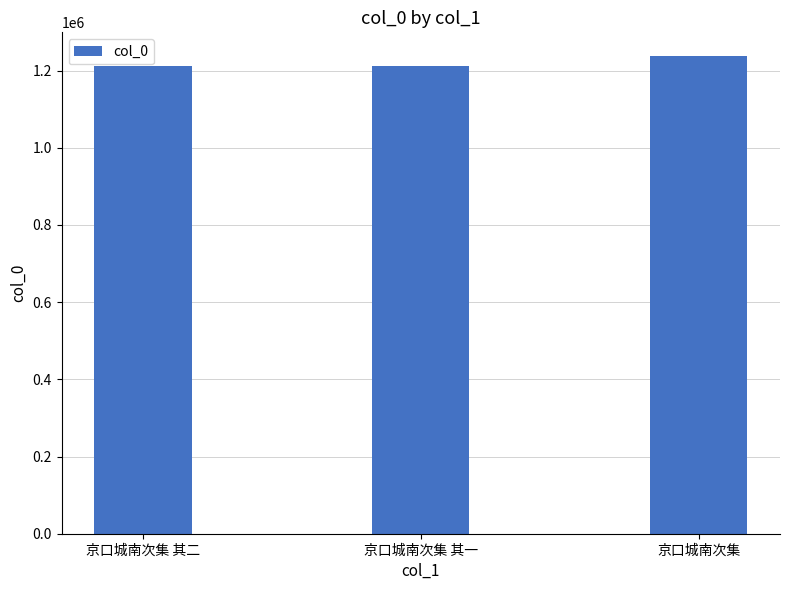

Does the chart contain stacked bars?

No